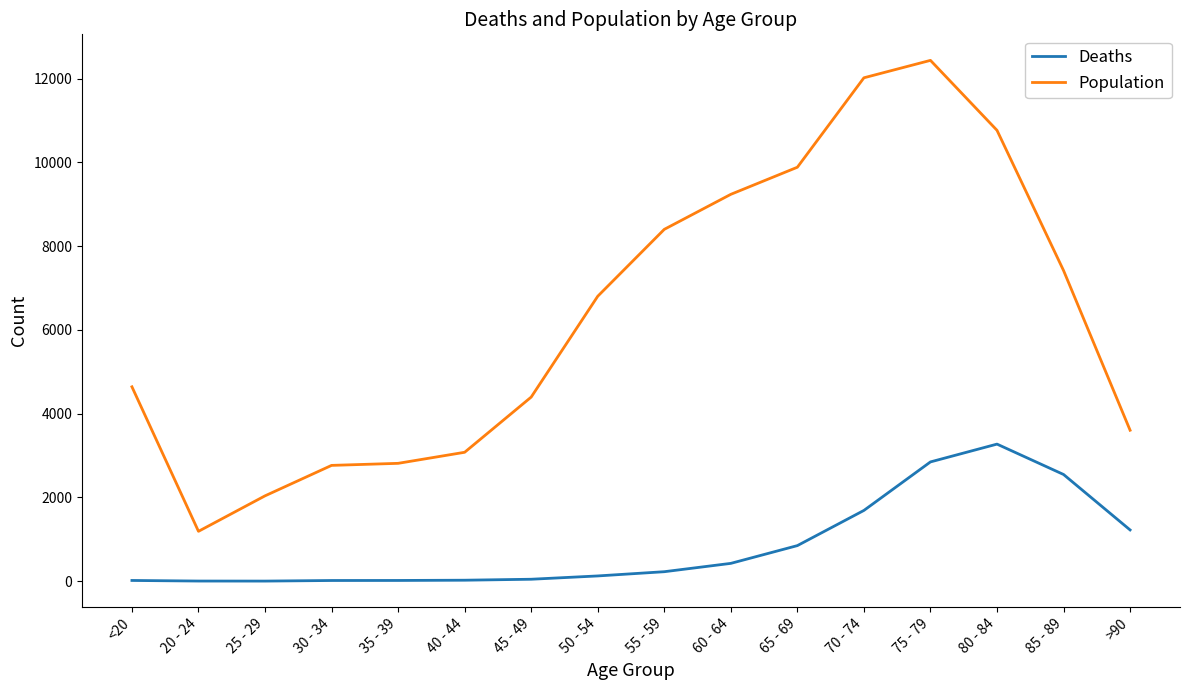

True or false: Population and Deaths intersect in this chart.

False